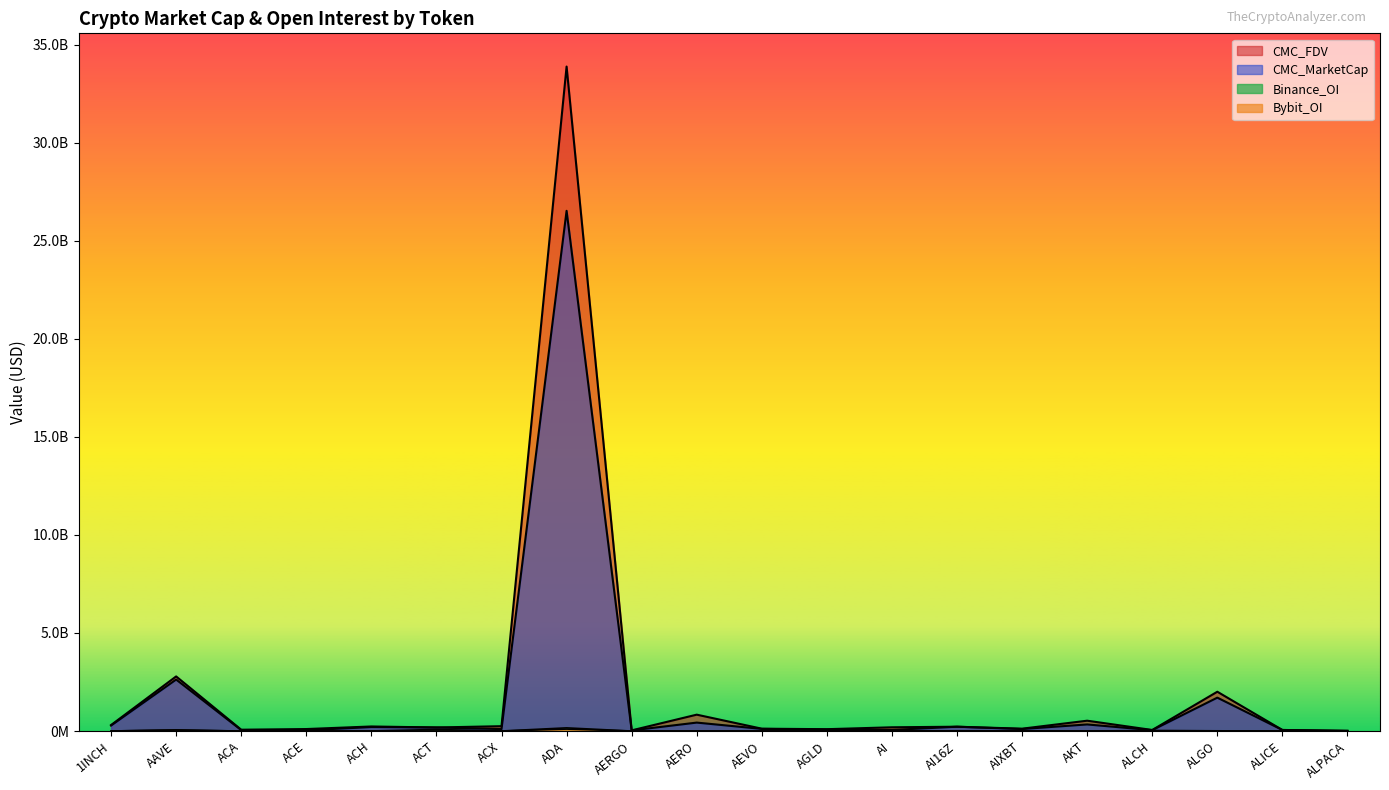

Is the value of Binance_OI at ALCH greater than the value of CMC_MarketCap at AEVO?

No